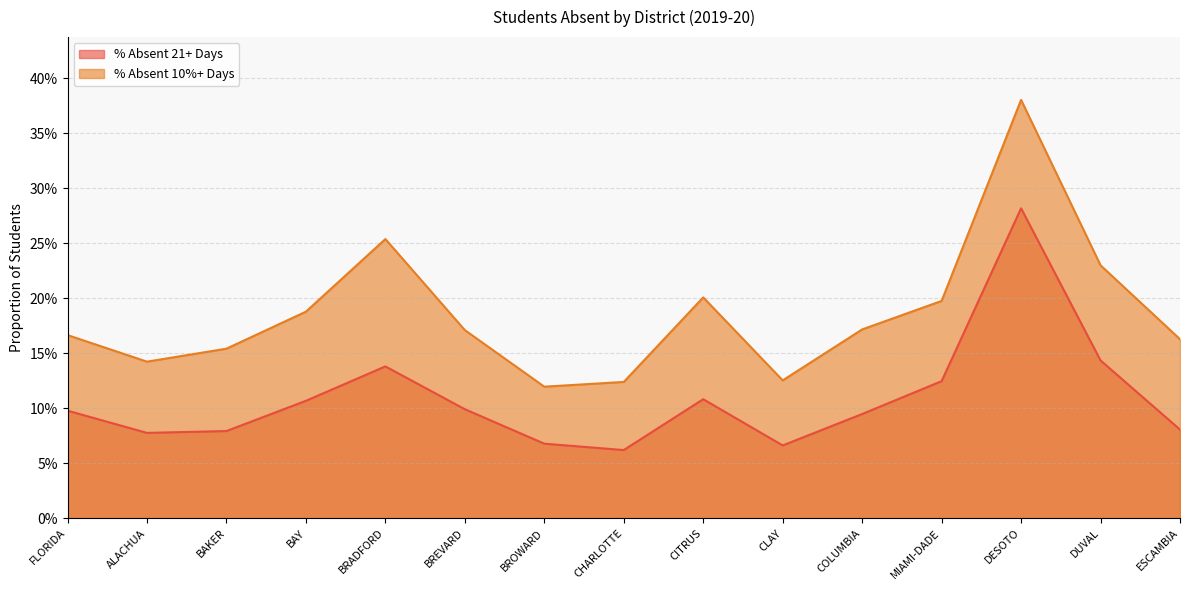

The % Absent 10%+ Days series shows 0.0 at CLAY. True or false?

False